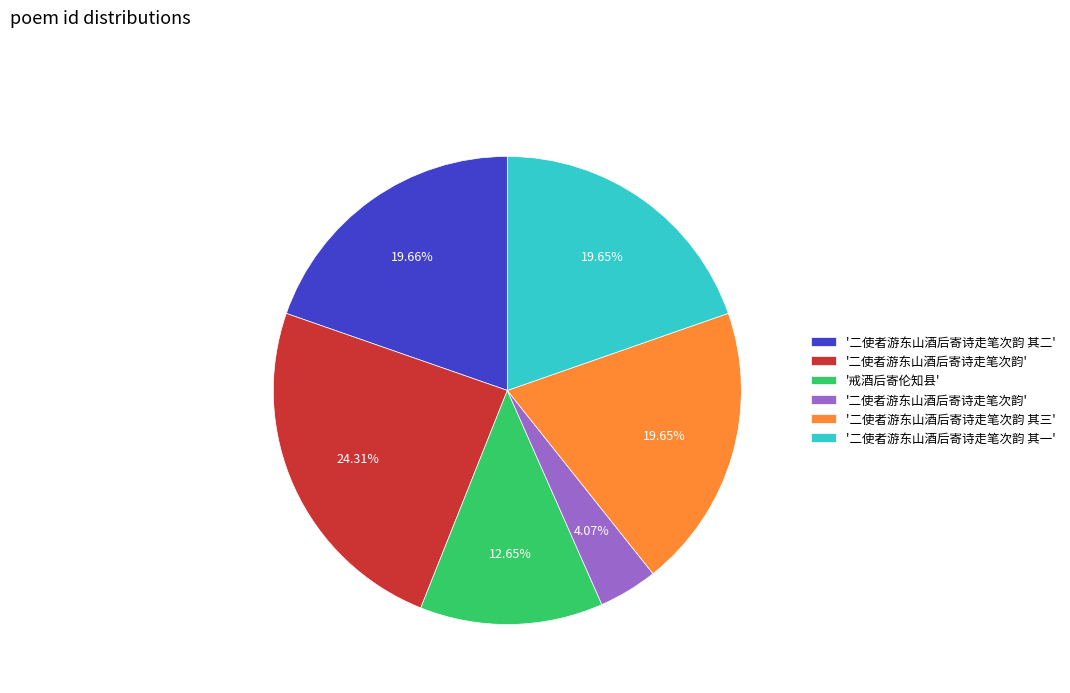

Does any single category account for the majority?

No